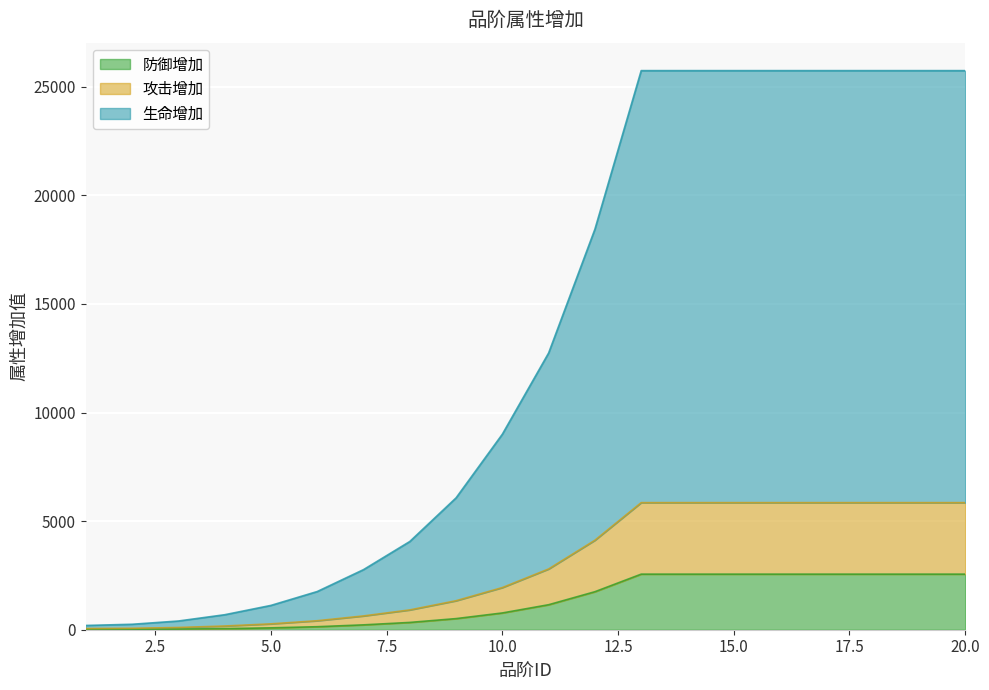

Is it true that 防御增加 equals 51 at 4?

True